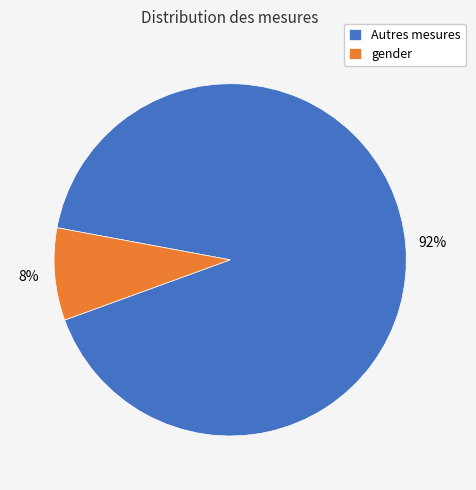

Rank the categories by value from highest to lowest.

Autres mesures, gender